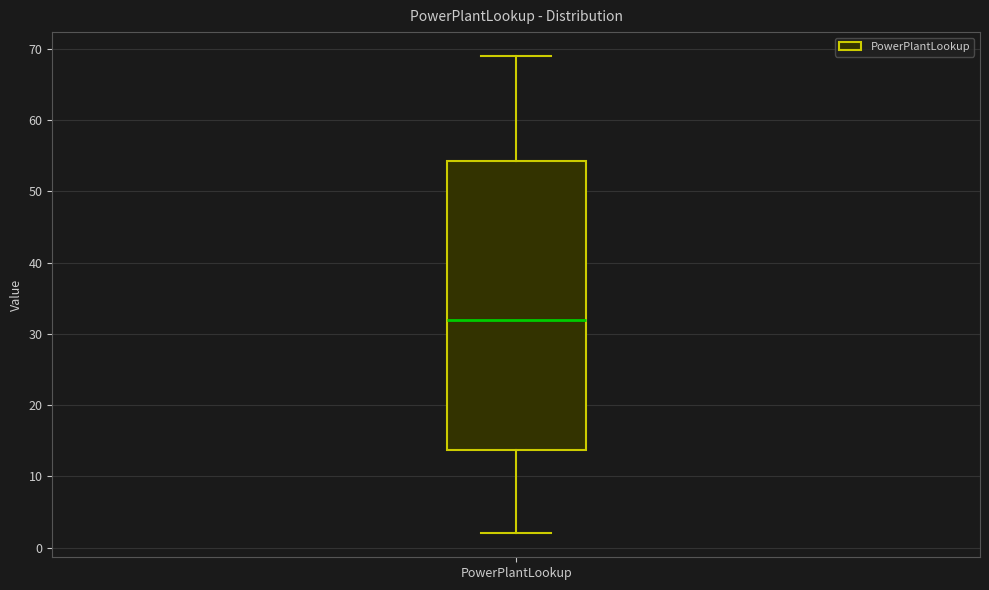

Read this box plot against the y-axis: the position of the median line, the range covered by the box, and the ends of both whiskers. The values are not printed on the chart, so give them approximately, as read against the axis.

median 32, box 14 to 54, whiskers 2 to 69